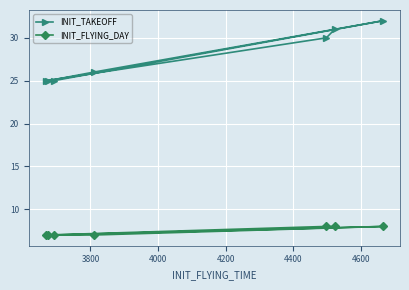

What is the smallest value displayed?

7